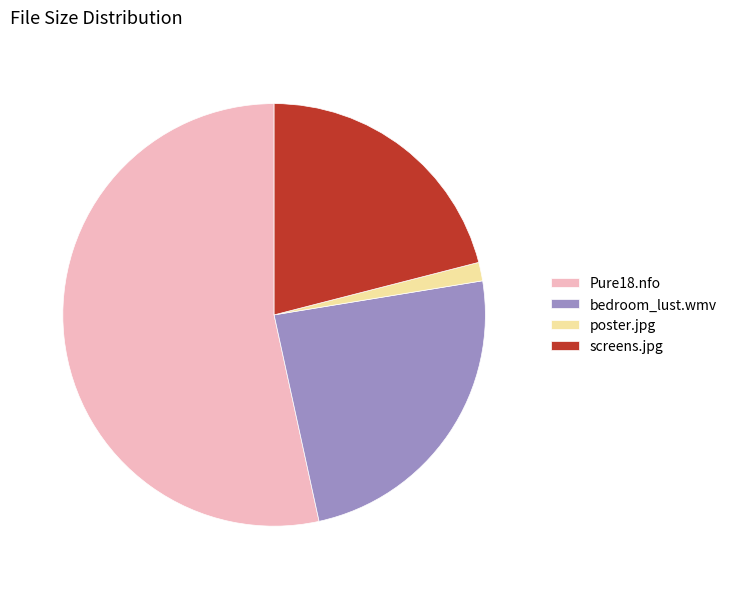

The poster.jpg slice represents 1% of the pie. True or false?

True